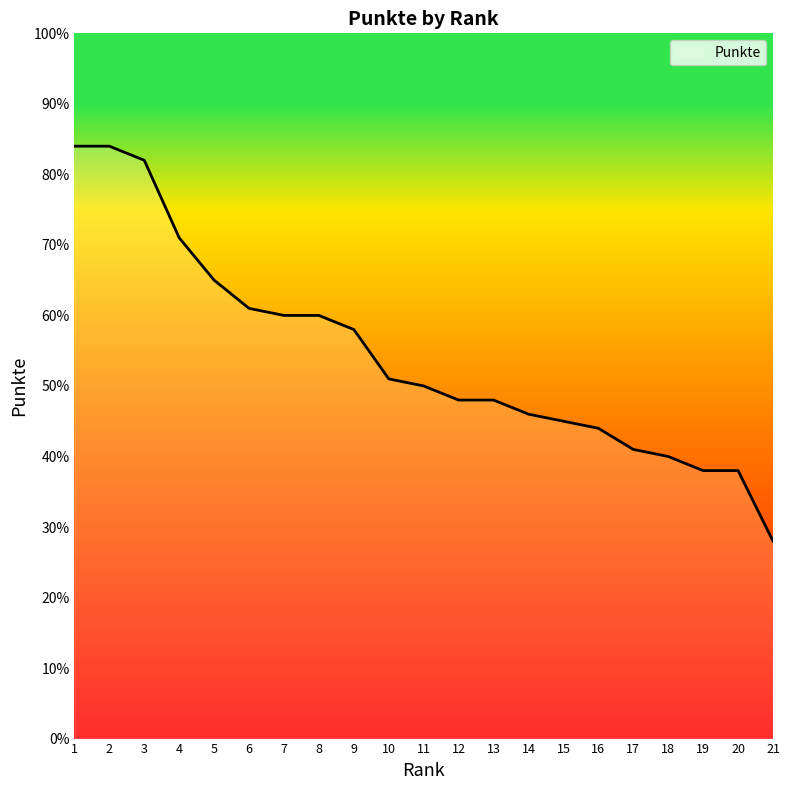

The chart shows a value of 113 at 4. True or false?

False